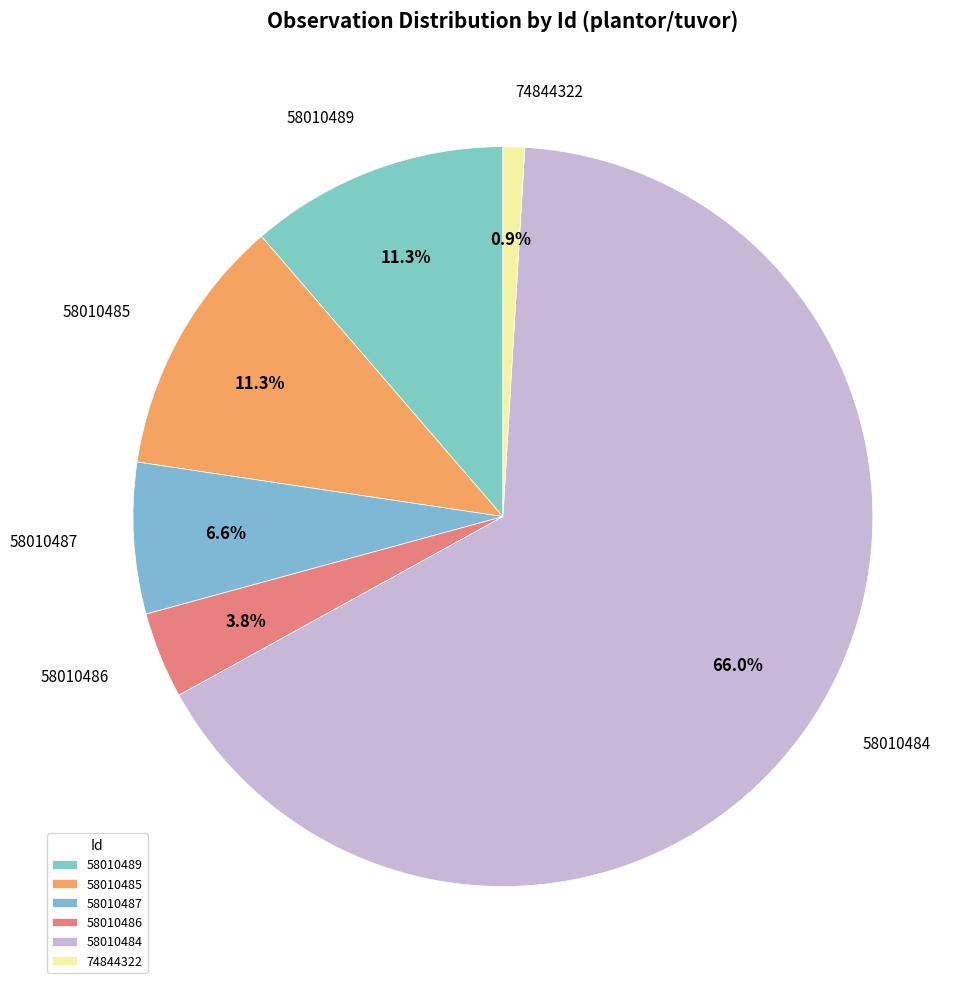

What is the majority slice?

58010484